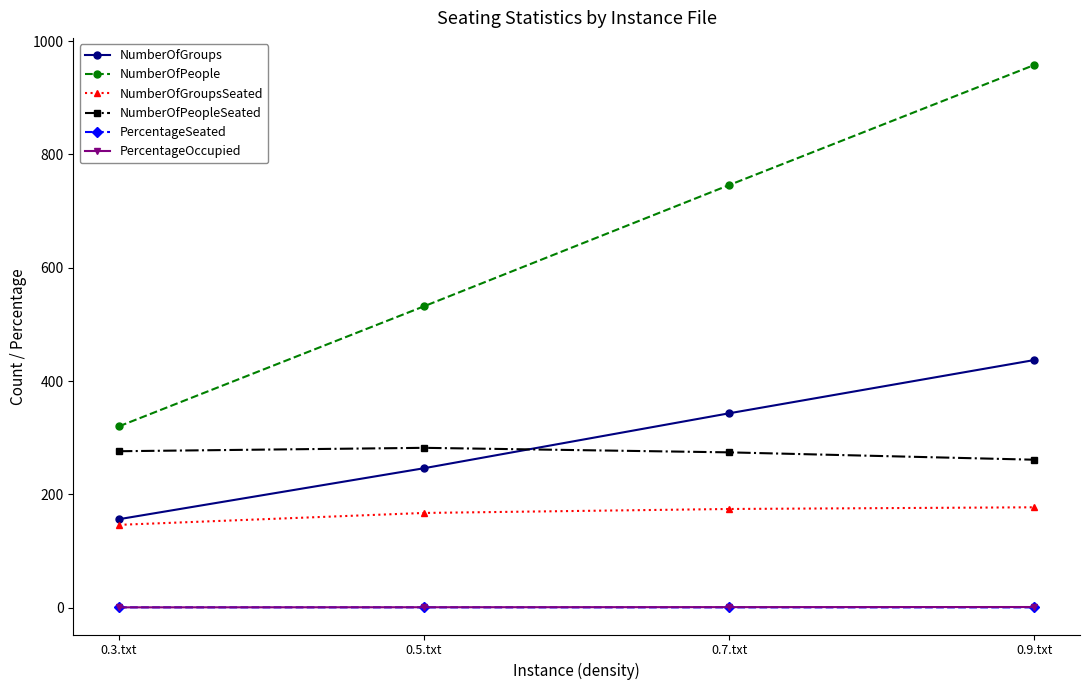

What is the maximum value for NumberOfGroups?

437.0